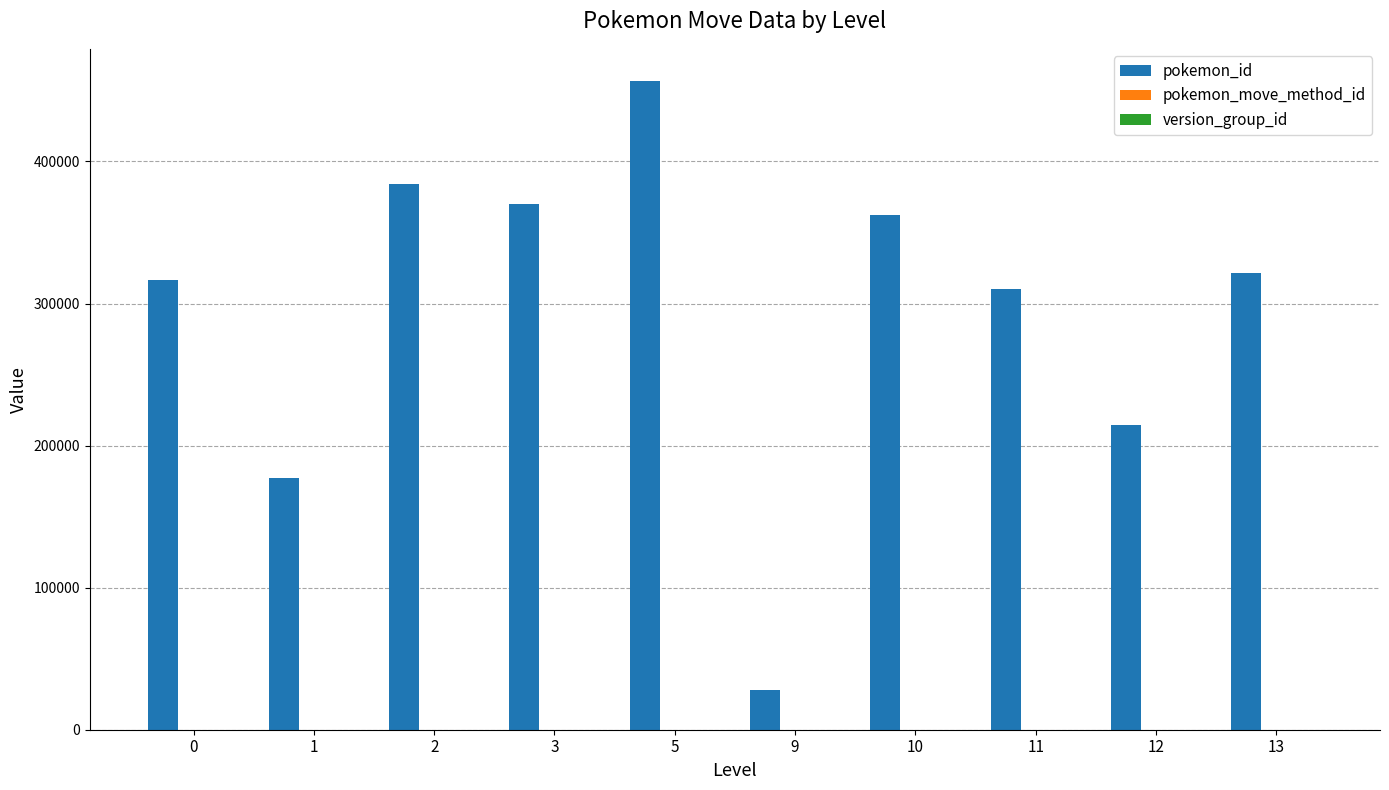

Does the chart contain stacked bars?

No